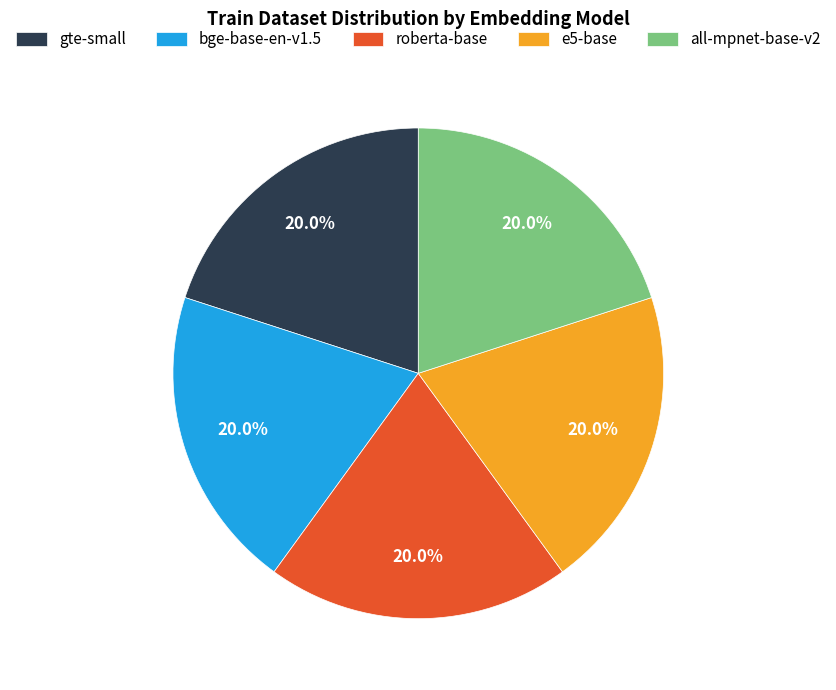

To the nearest percent, what is the difference between the largest and smallest slice percentages?

0%